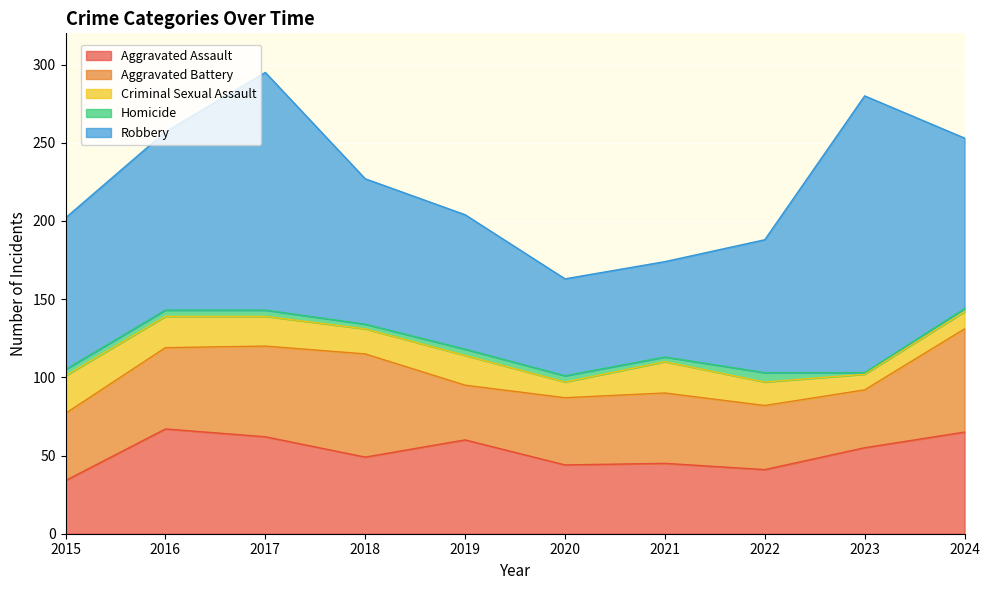

True or false: Criminal Sexual Assault and Robbery cross at least once.

False